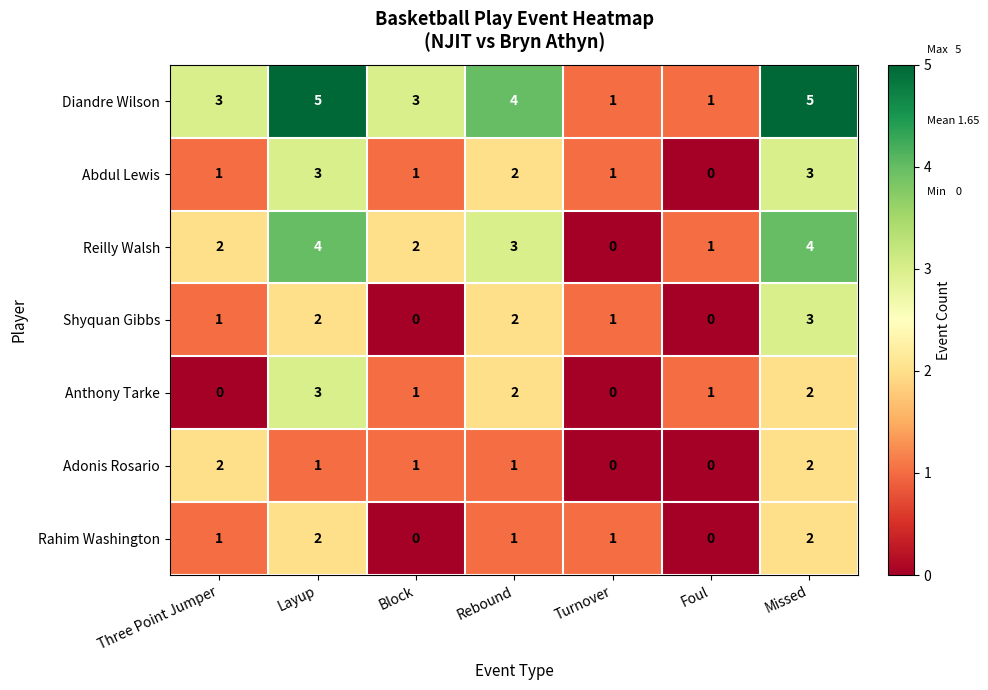

Between Block and Rebound, which series saw the biggest shift?

Shyquan Gibbs